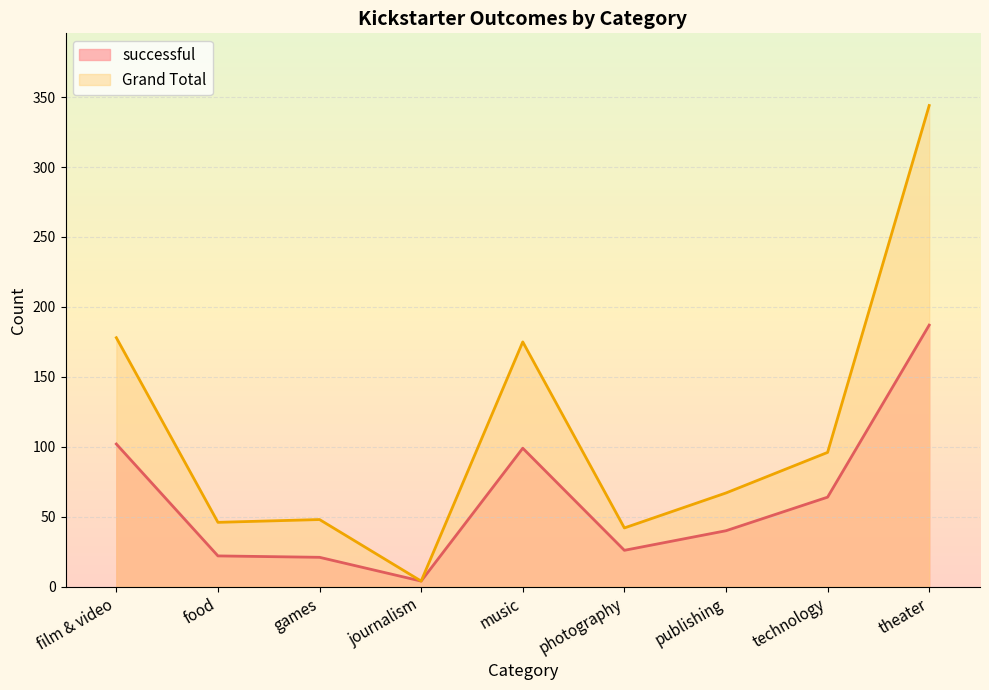

Rank the series by their maximum value, from lowest to highest.

successful, Grand Total